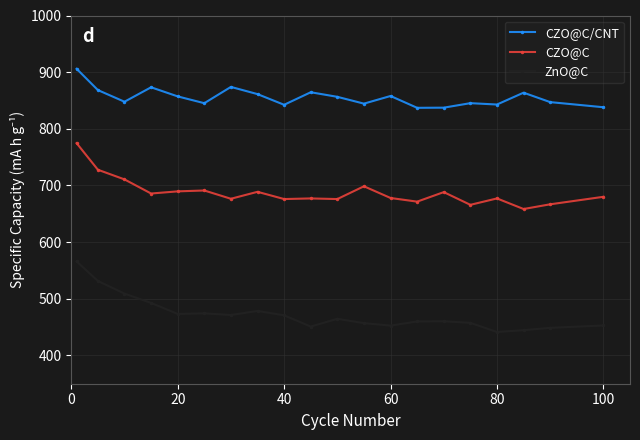

What are all the series names shown in the legend?

CZO@C/CNT, CZO@C, ZnO@C